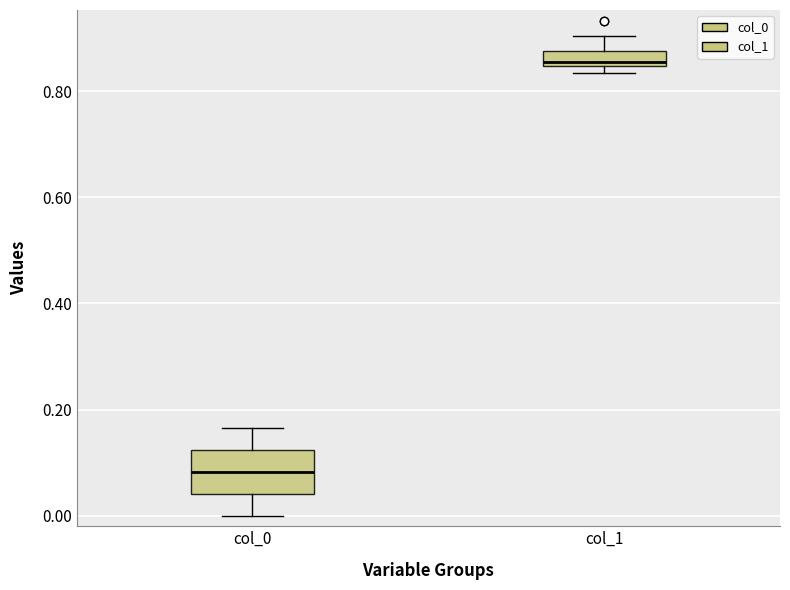

Which box's median line is the lowest?

col_0